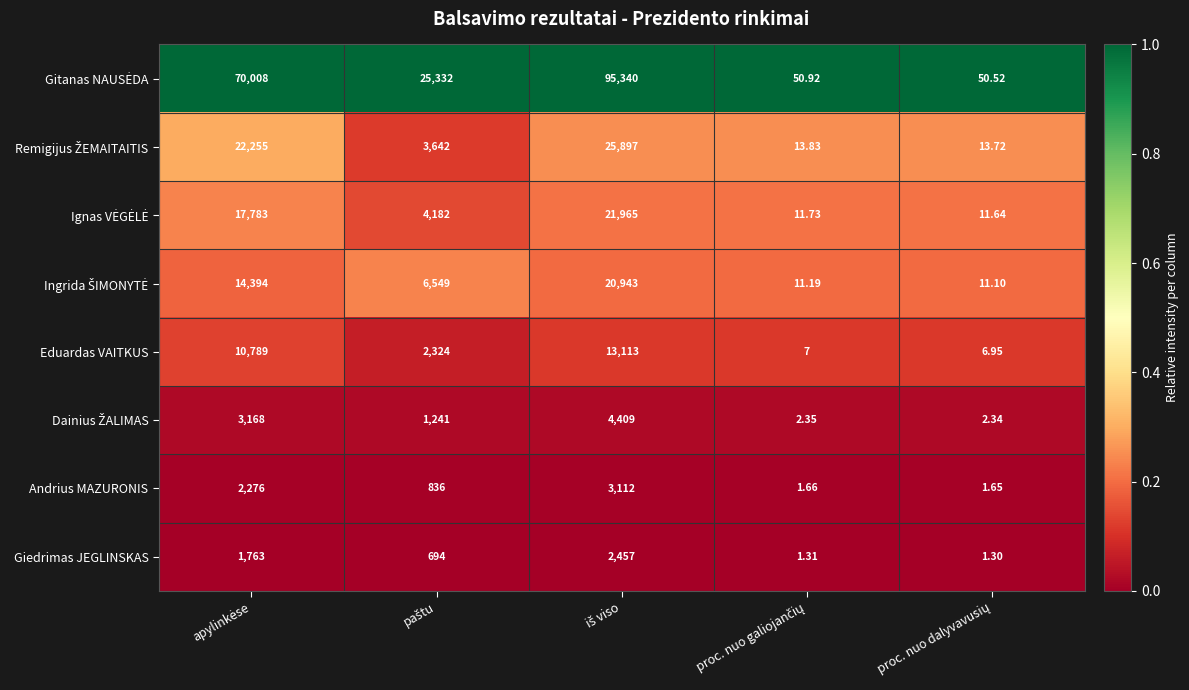

Count the number of categories in the chart.

5